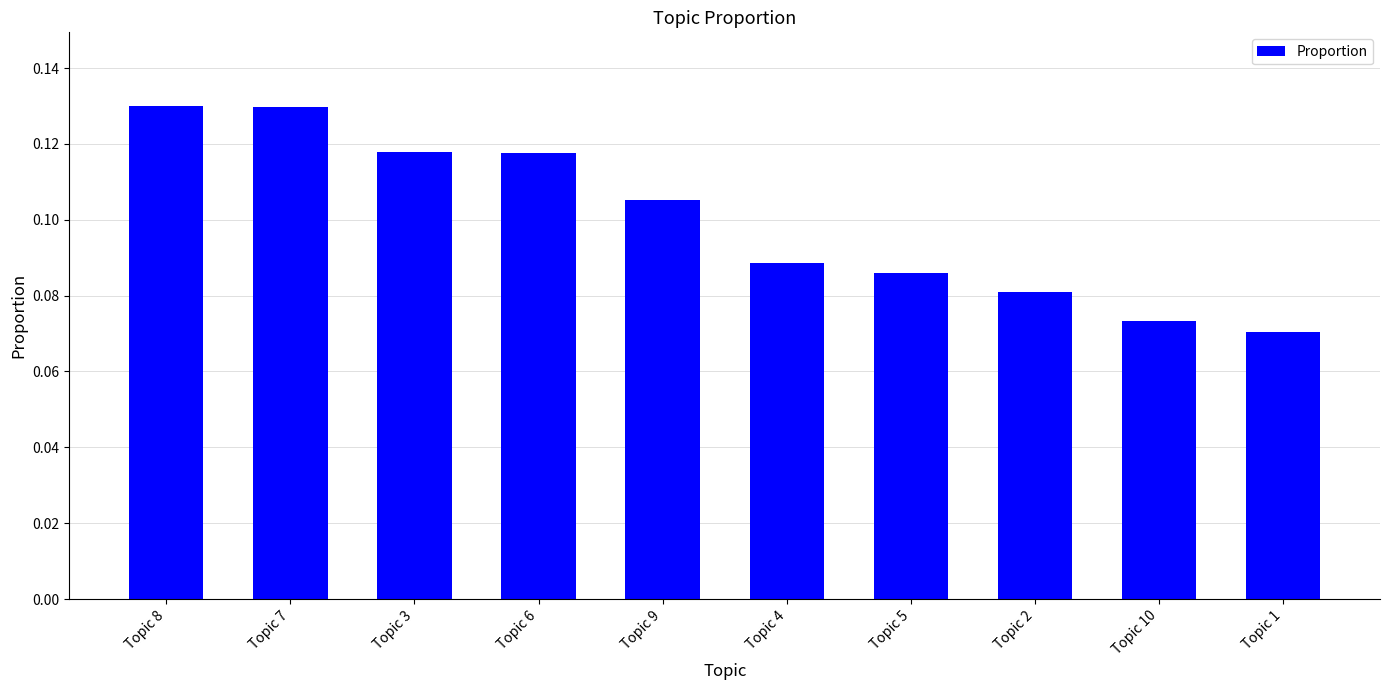

What is the label of the 1st bar from the right?

Topic 1